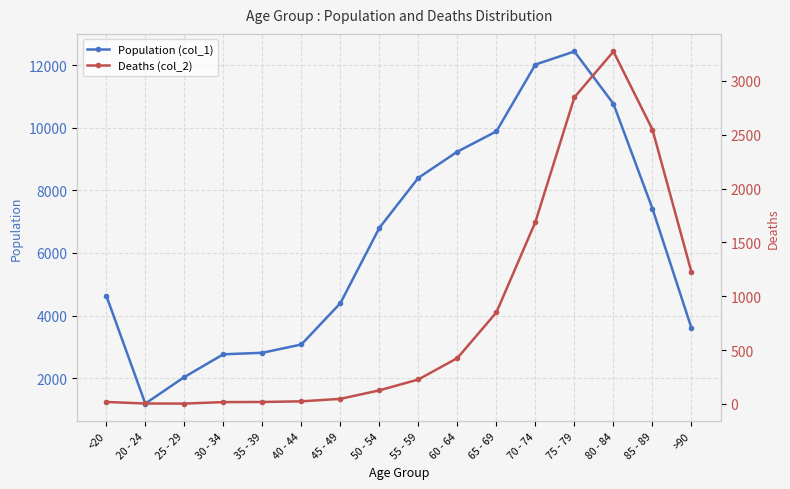

Where is the first local maximum for Deaths (col_2)?

80 - 84